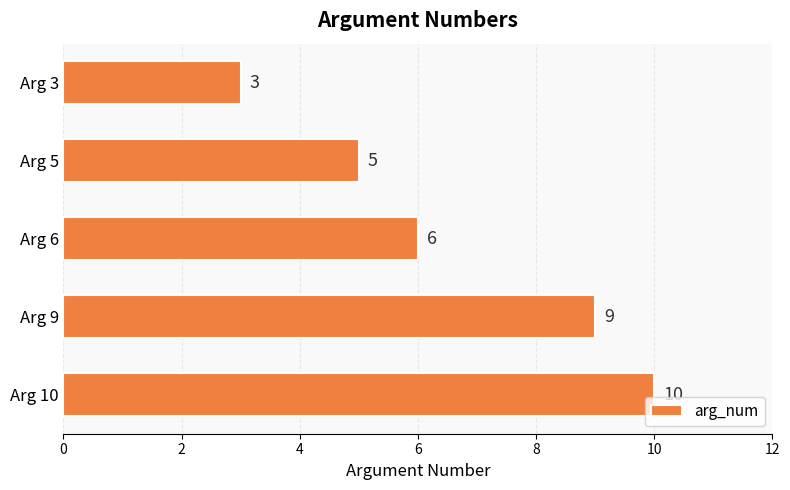

The chart shows a value of 4 at Arg 9. True or false?

False